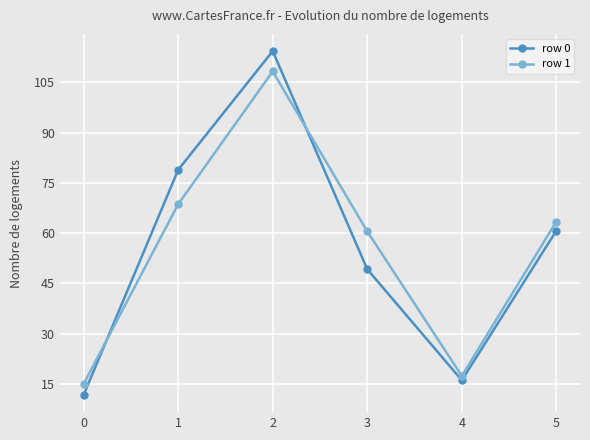

What are all the series names shown in the legend?

row 0, row 1